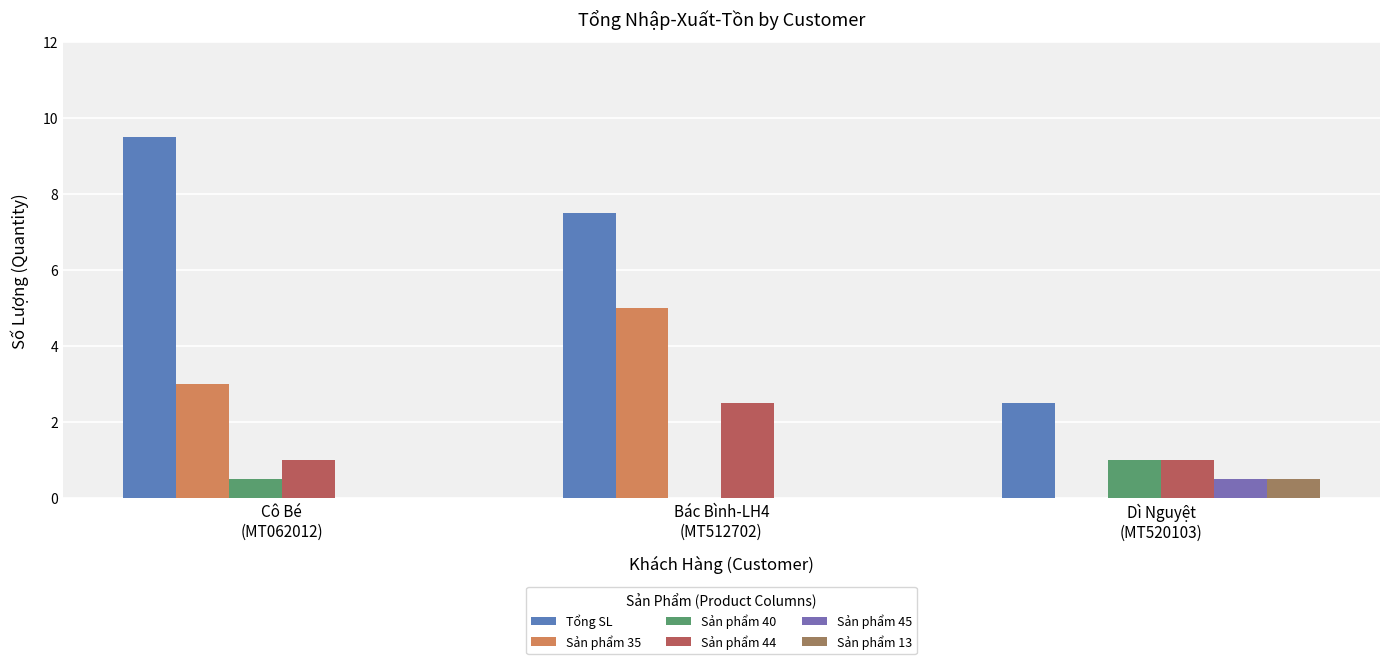

At how many categories does at least one series exceed 5?

2